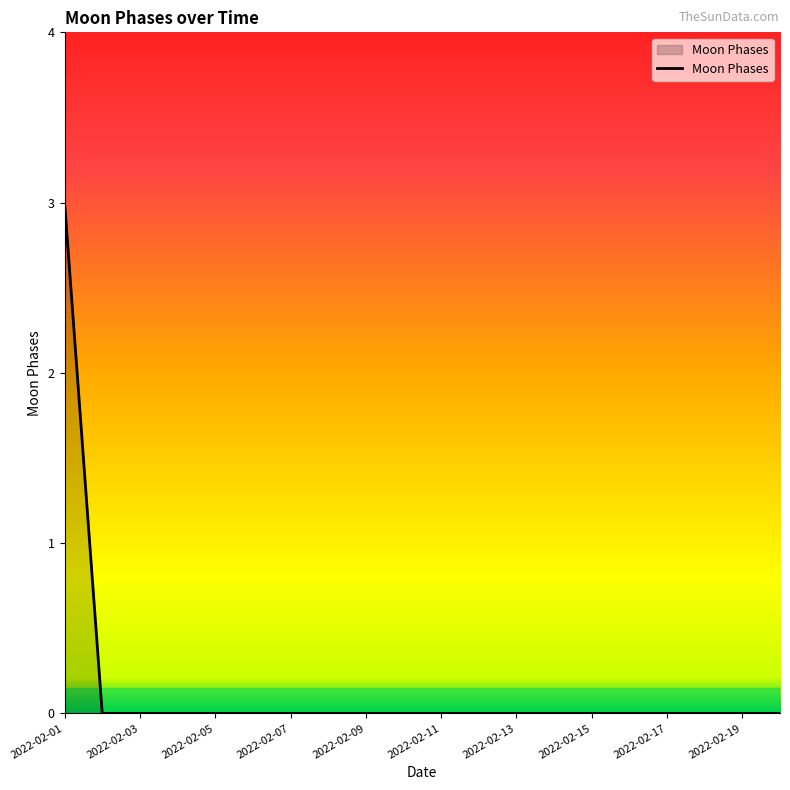

What is the greatest value displayed?

3